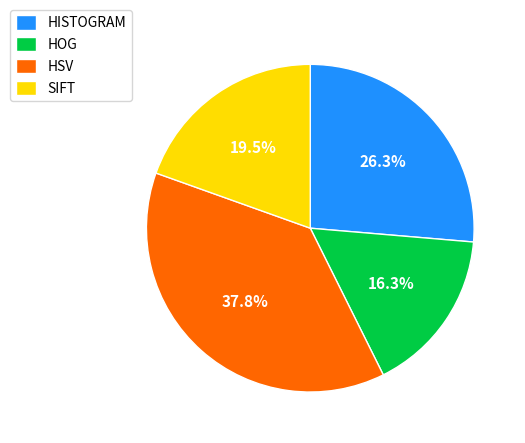

To the nearest percent, what is the combined percentage of HSV and HOG?

54%